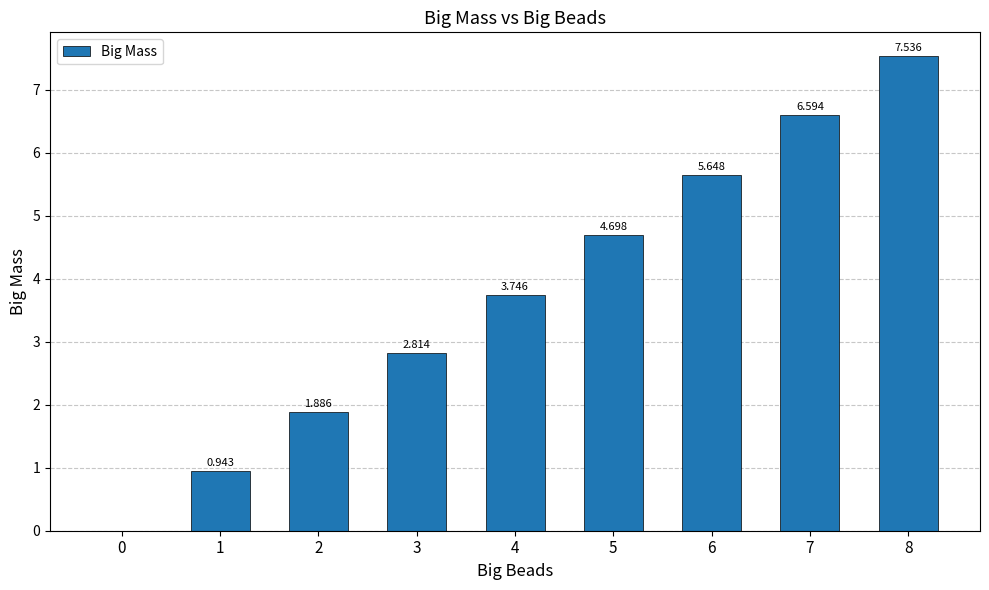

Is it true that the value at 8 is 7.5?

True